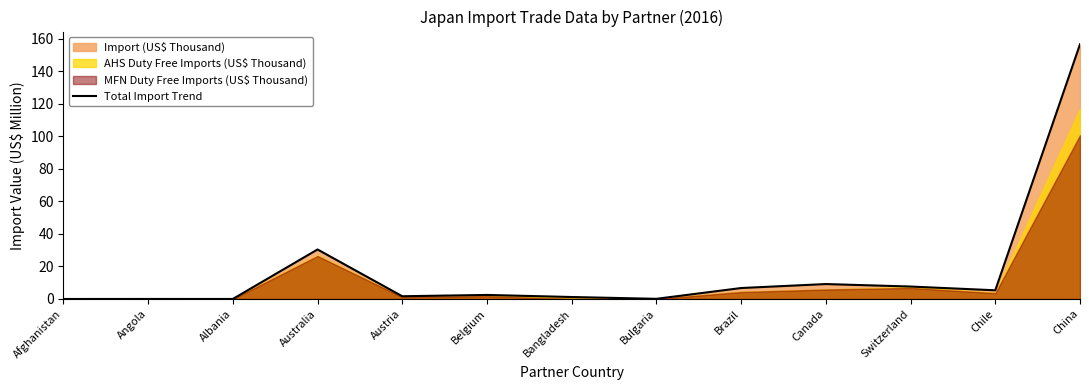

Where does the data first go above 2?

Australia